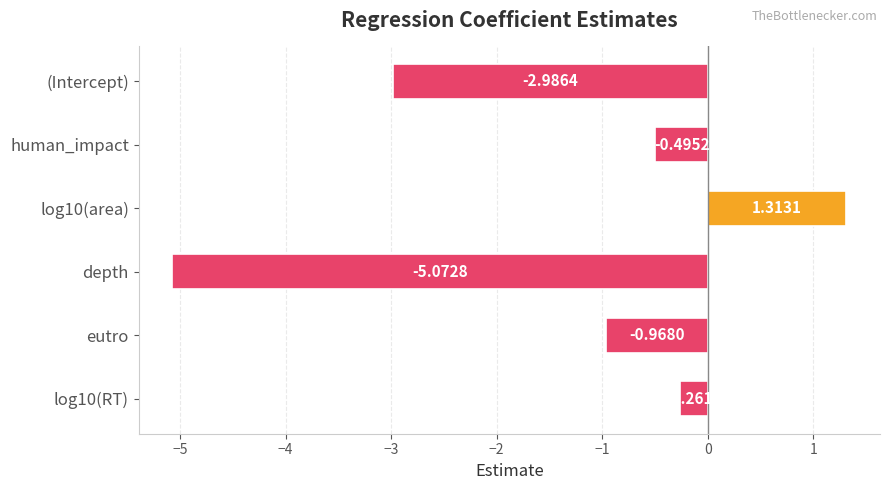

Are the bars horizontal?

Yes